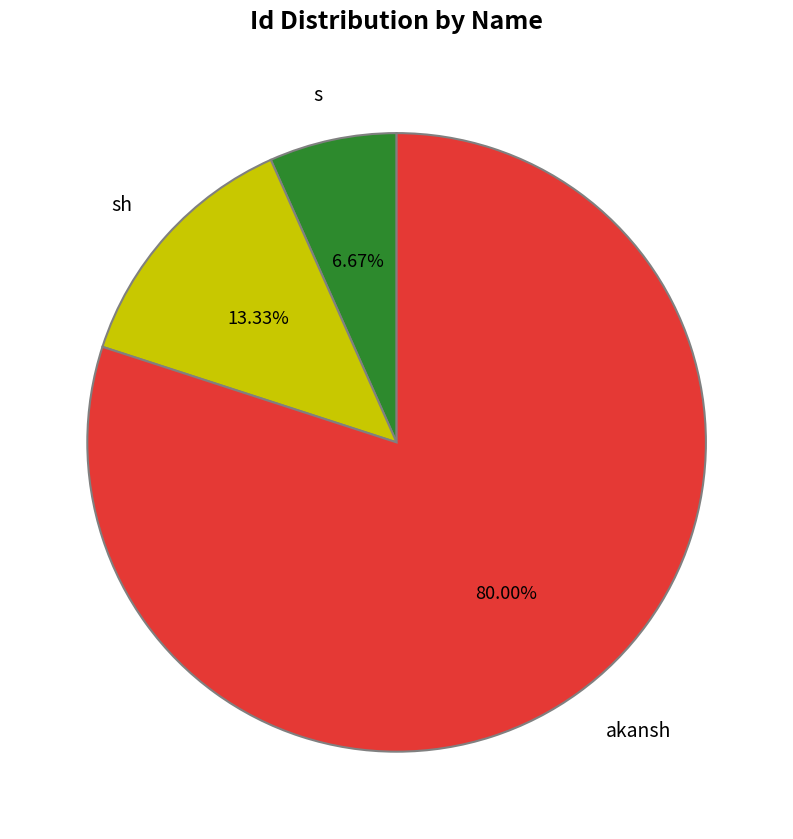

What percentage is the akansh slice, to the nearest percent?

80%